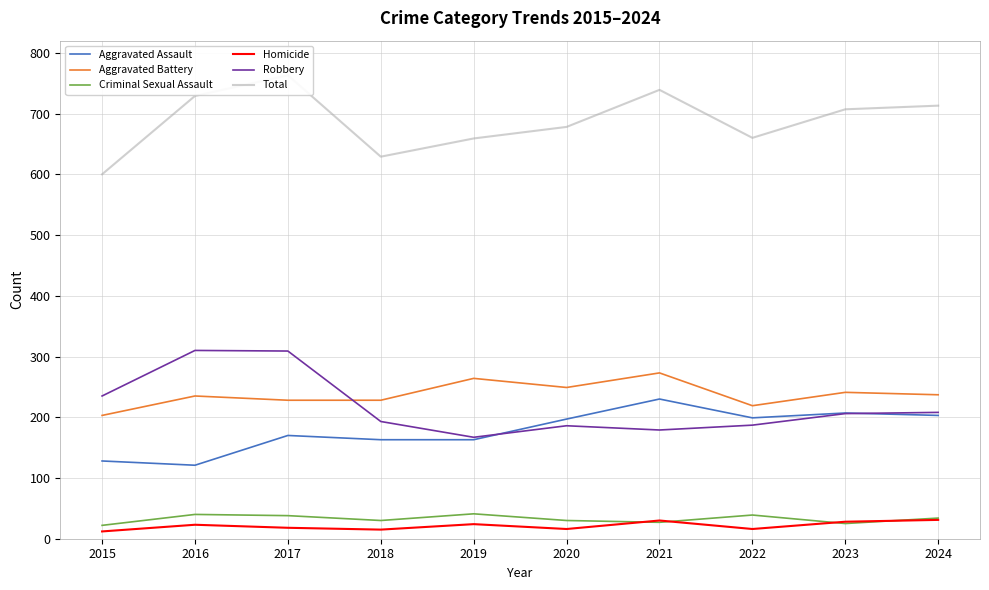

Read the Criminal Sexual Assault value at 2018.

30